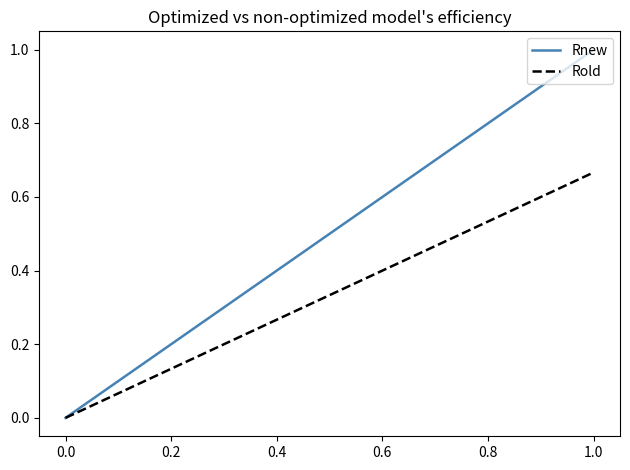

Rank the series by their maximum value, from highest to lowest.

Rnew, Rold